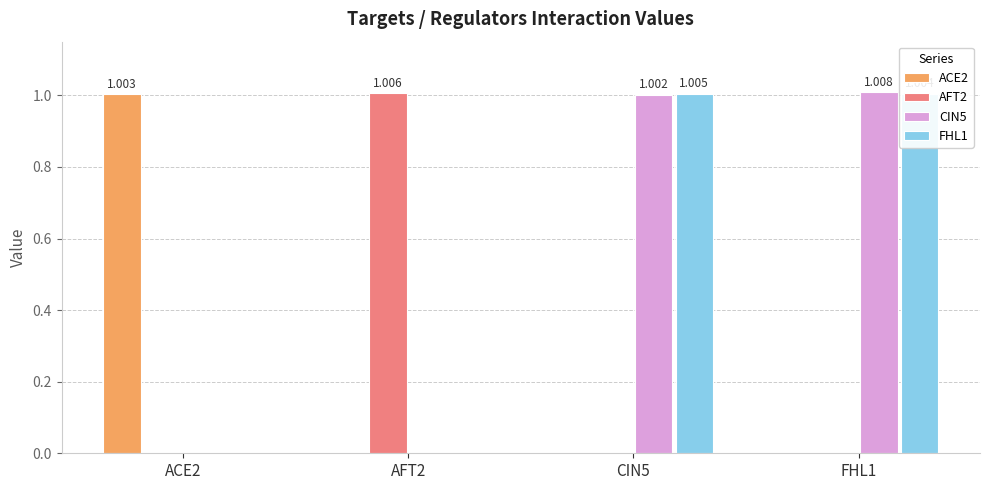

Reading left to right, what are all the values shown in this chart?

ACE2: 1.0	0.0	0.0	0.0
AFT2: 0.0	1.0	0.0	0.0
CIN5: 0.0	0.0	1.0	1.0
FHL1: 0.0	0.0	1.0	1.0